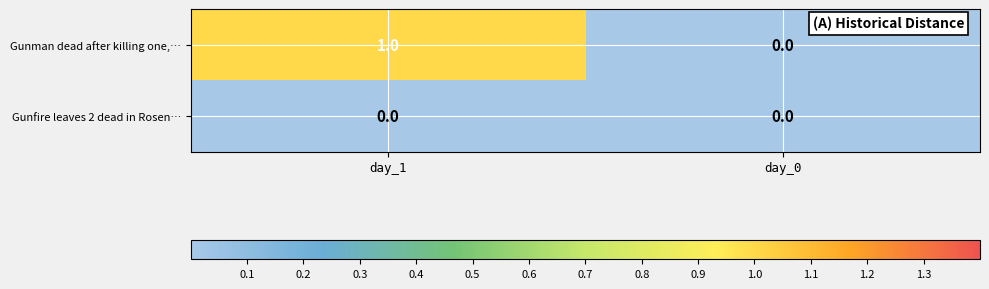

Rank the series by their average value, from lowest to highest.

Gunfire leaves 2 dead in Rosen…, Gunman dead after killing one,…